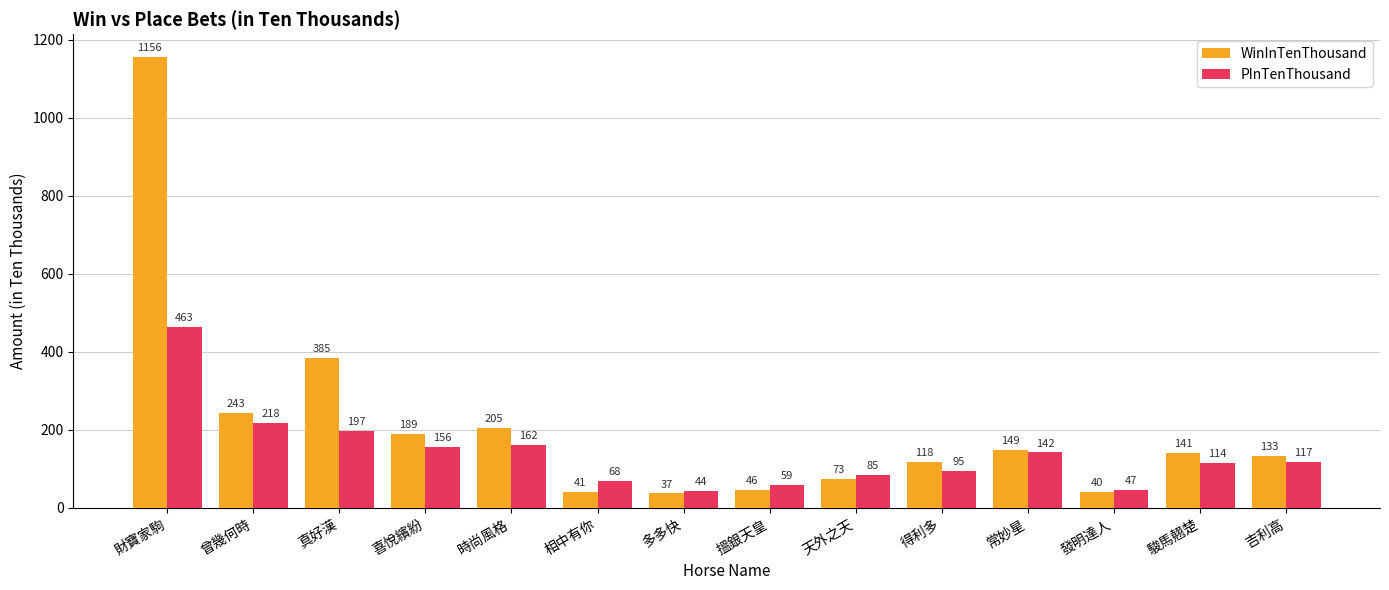

Is it true that WinInTenThousand equals 189 at 喜悅繽紛?

True